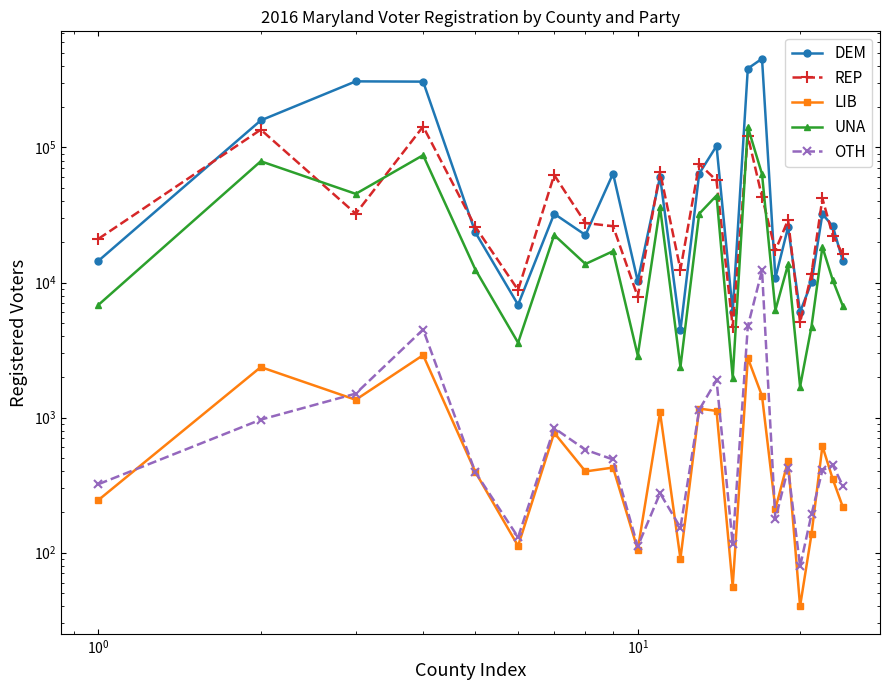

How many data points does each series have?

24